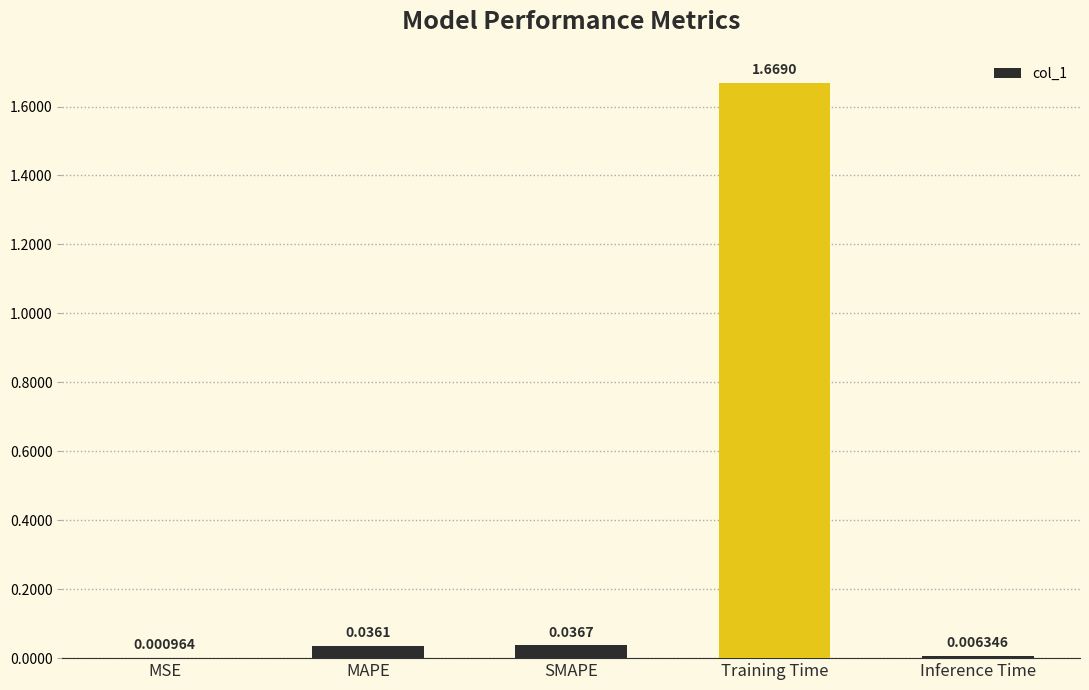

Where is the data nearest to the value 0?

MSE